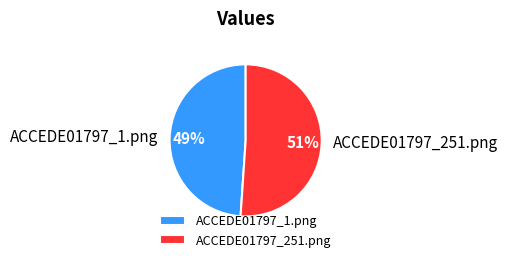

Do ACCEDE01797_251.png and ACCEDE01797_1.png together represent more than half of the pie?

Yes